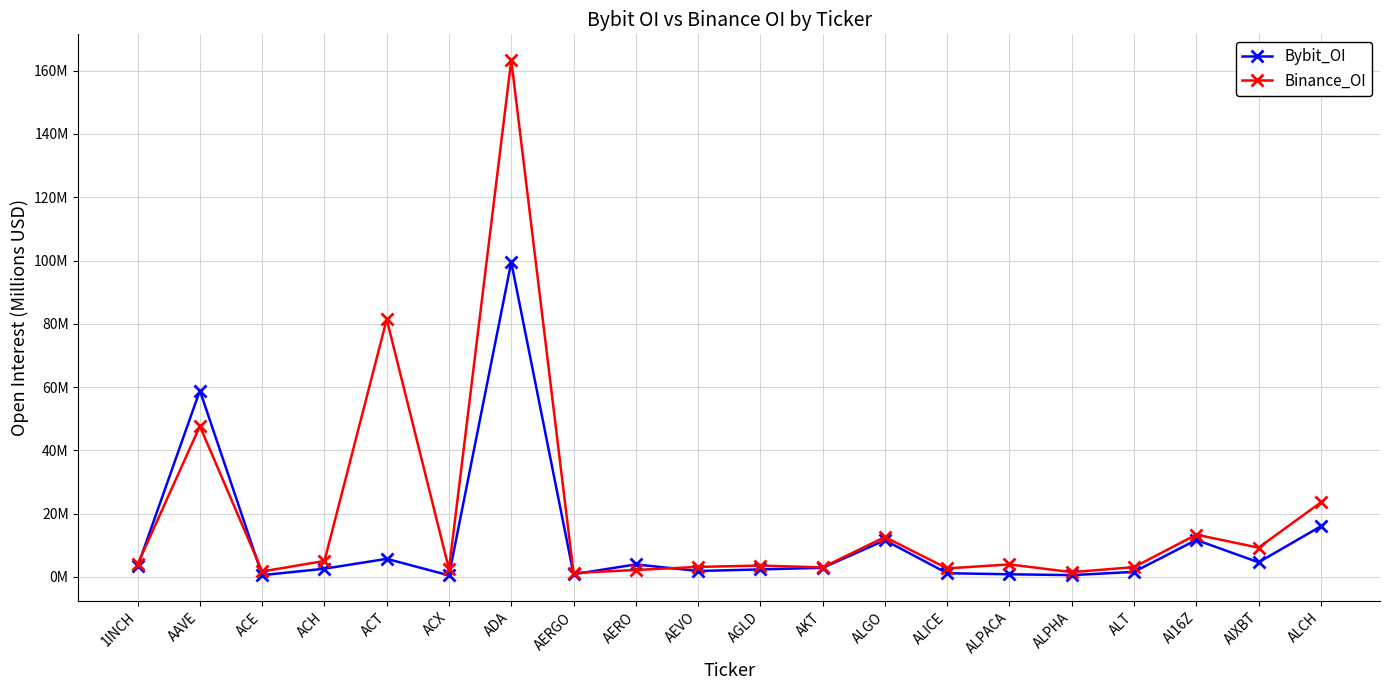

What value does the Binance_OI series have at AGLD?

3.6